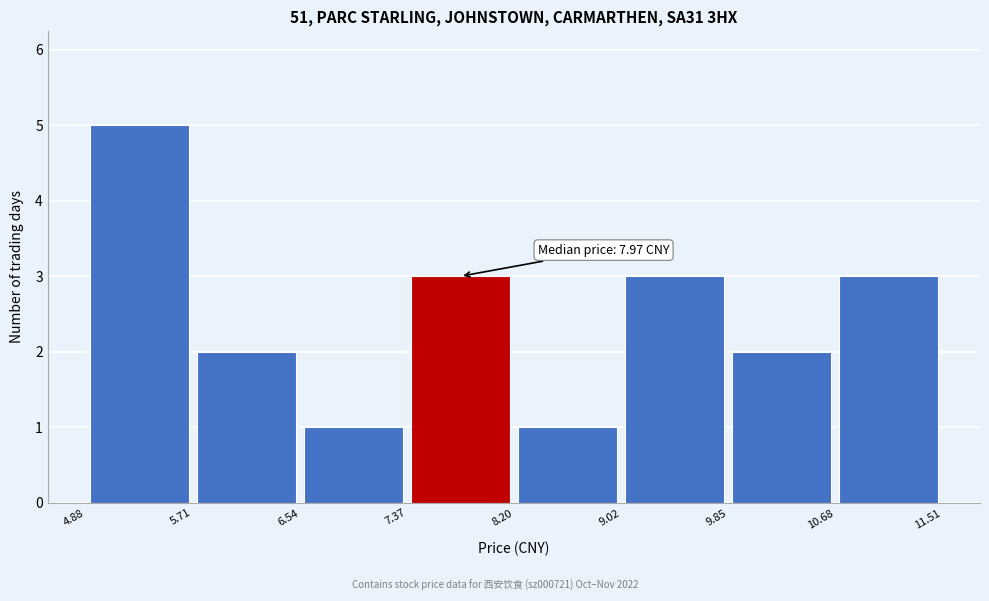

Which range on the x-axis has the tallest bar?

4.88 to 5.71